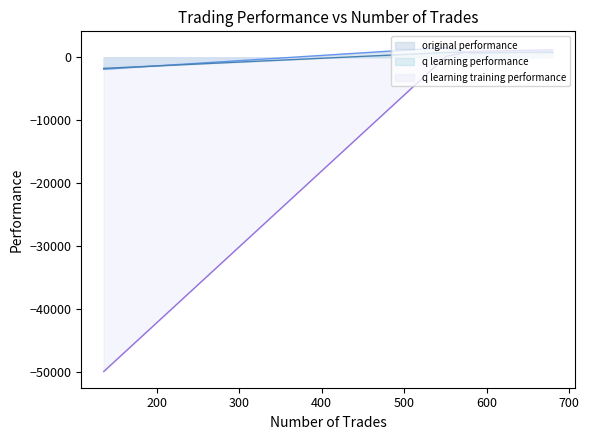

How many data points in q learning performance are less than 755?

2